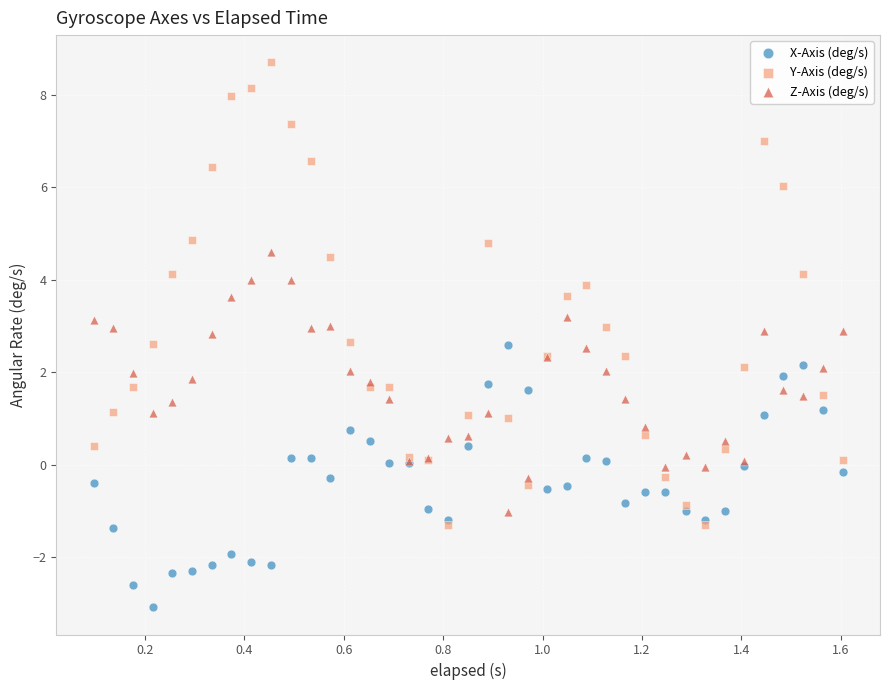

Which series has the widest spread of Y values?

Y-Axis (deg/s)